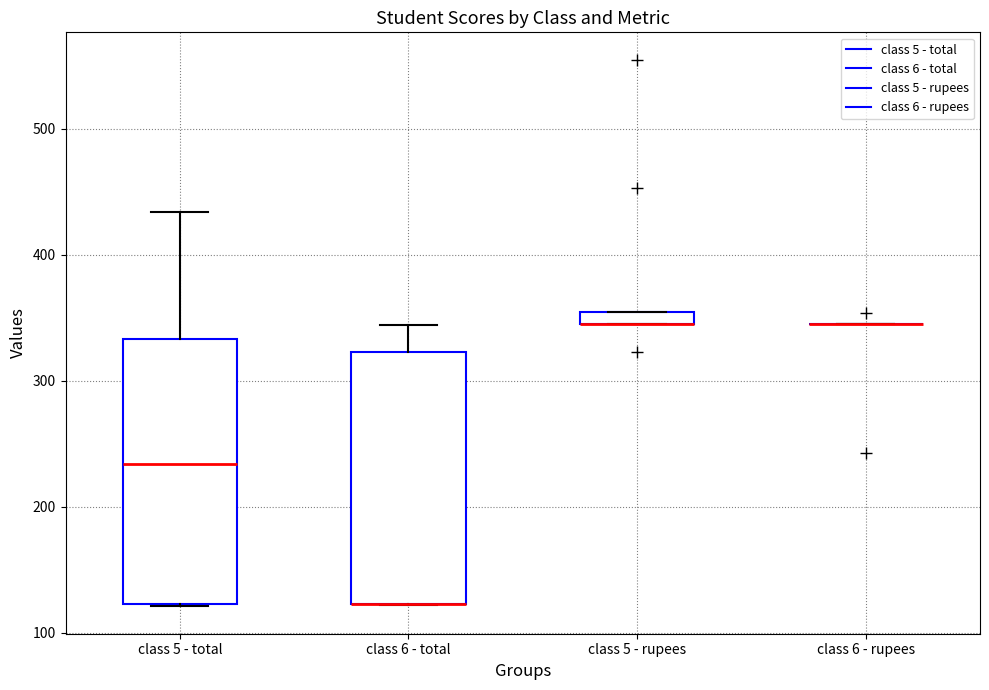

Which box is the tallest, from its lower edge to its upper edge?

class 5 - total